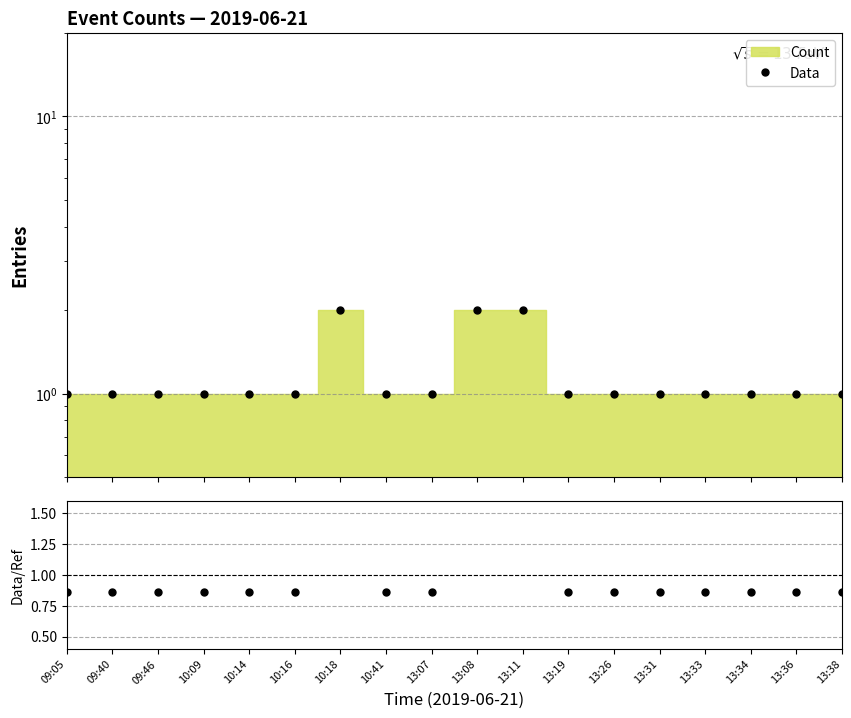

Reading left to right, what are all the values shown in this chart?

Data: 09:05=1.0	09:40=1.0	09:46=1.0	10:09=1.0	10:14=1.0	10:16=1.0	10:18=2.0	10:41=1.0	13:07=1.0	13:08=2.0	13:11=2.0	13:19=1.0	13:26=1.0	13:31=1.0	13:33=1.0	13:34=1.0	13:36=1.0	13:38=1.0
Data/Ref: 09:05=0.9	09:40=0.9	09:46=0.9	10:09=0.9	10:14=0.9	10:16=0.9	10:18=1.7	10:41=0.9	13:07=0.9	13:08=1.7	13:11=1.7	13:19=0.9	13:26=0.9	13:31=0.9	13:33=0.9	13:34=0.9	13:36=0.9	13:38=0.9